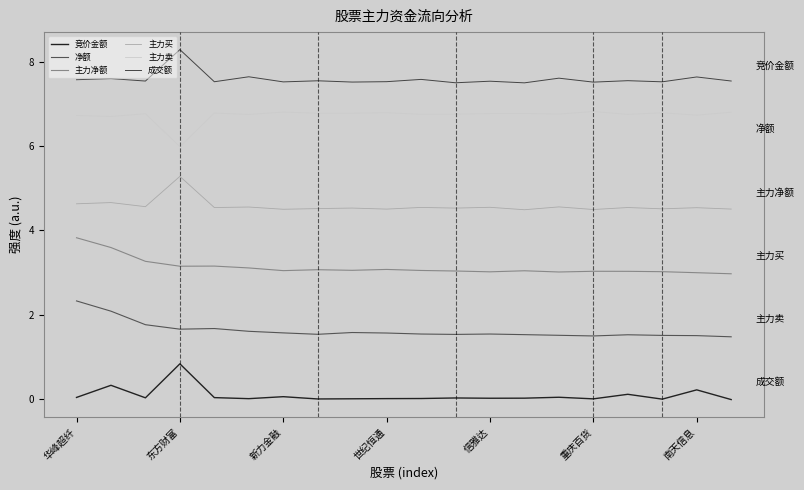

What are all the series names shown in the legend?

竞价金额, 净额, 主力净额, 主力买, 主力卖, 成交额